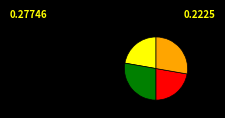

Does any single category account for the majority?

No